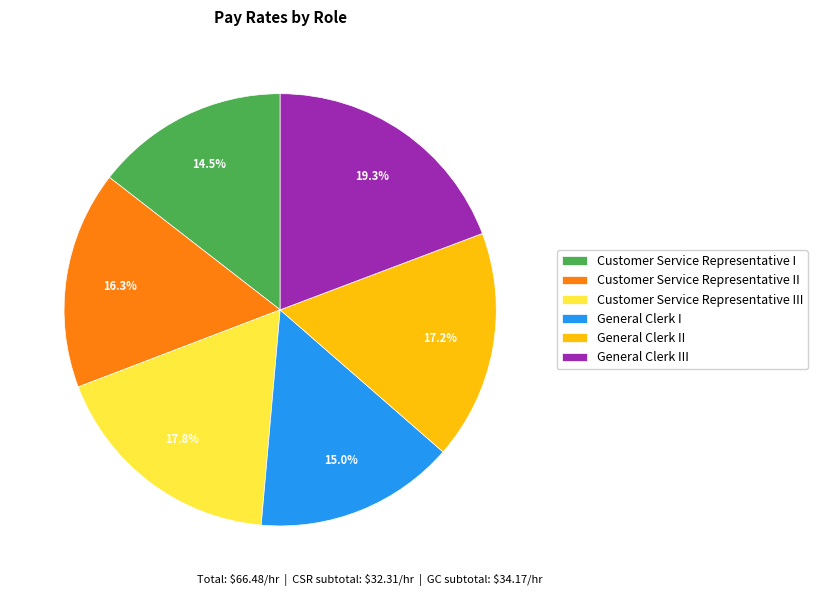

Is there a majority slice in this chart?

No